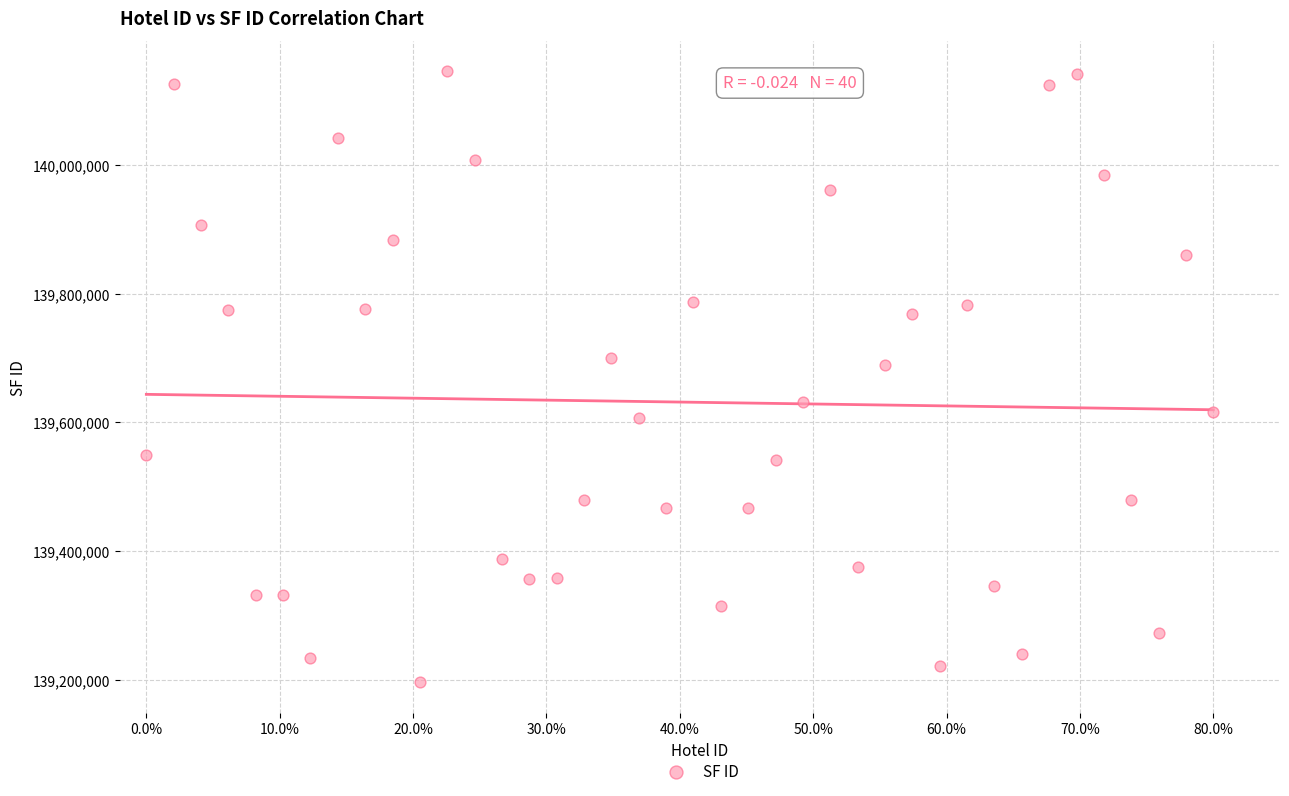

What is the range of Y values (max minus min)?

949325.4